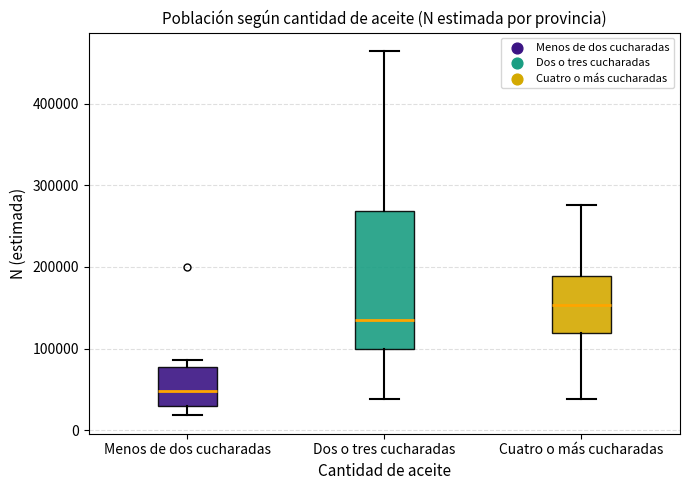

Reading left to right, transcribe this box plot: for each box, give where its median line is, the range the box spans, and where its two whiskers end, as read against the y-axis. The values are not printed on the chart, so give them approximately, as read against the axis.

Menos de dos cucharadas: median 50000, box 30000 to 80000, whiskers 20000 to 90000
Dos o tres cucharadas: median 140000, box 100000 to 270000, whiskers 40000 to 460000
Cuatro o más cucharadas: median 150000, box 120000 to 190000, whiskers 40000 to 280000